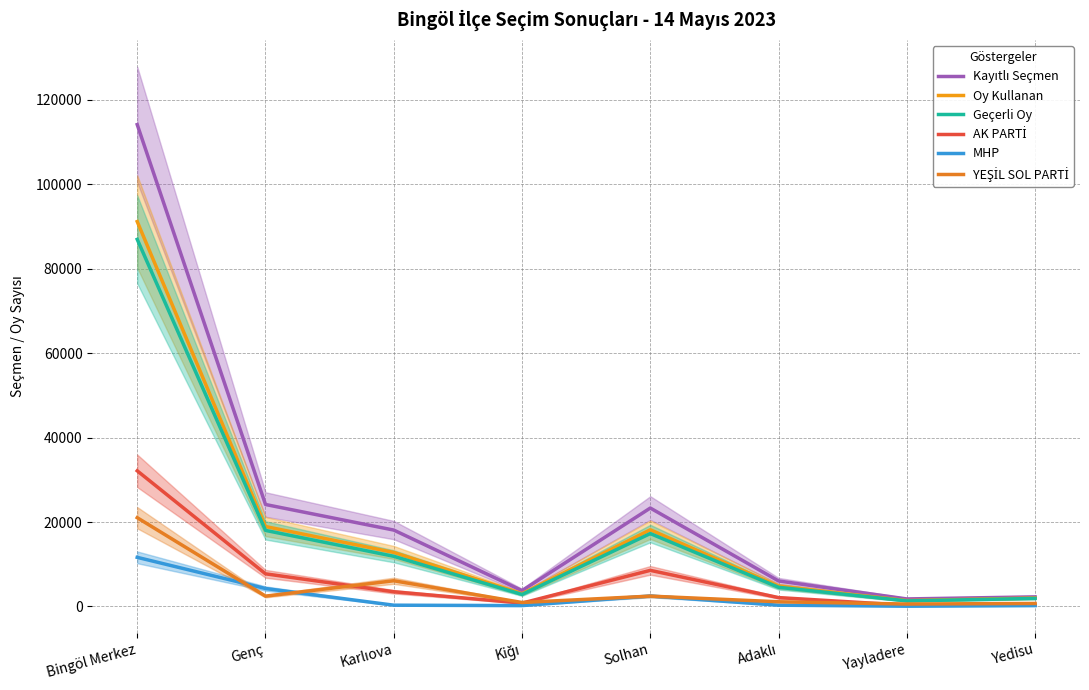

Which category has the highest value in the Oy Kullanan series?

Bingöl Merkez